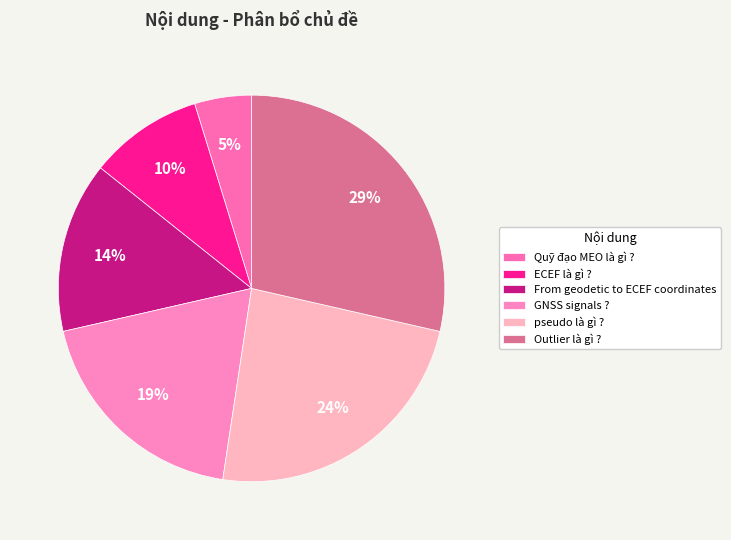

Between GNSS signals ? and From geodetic to ECEF coordinates, which is larger?

GNSS signals ?